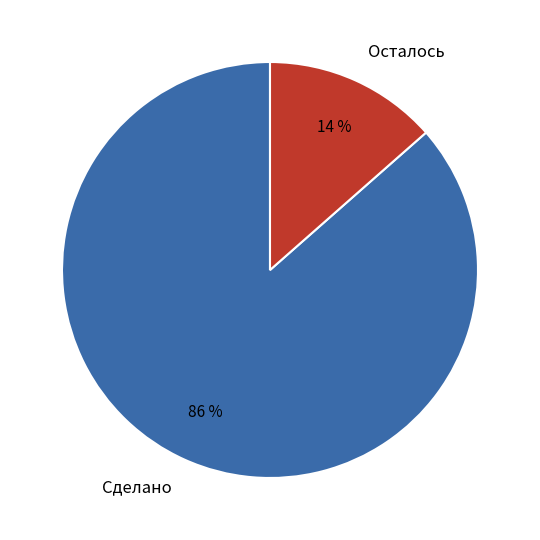

Which has a higher value, Сделано or Осталось?

Сделано